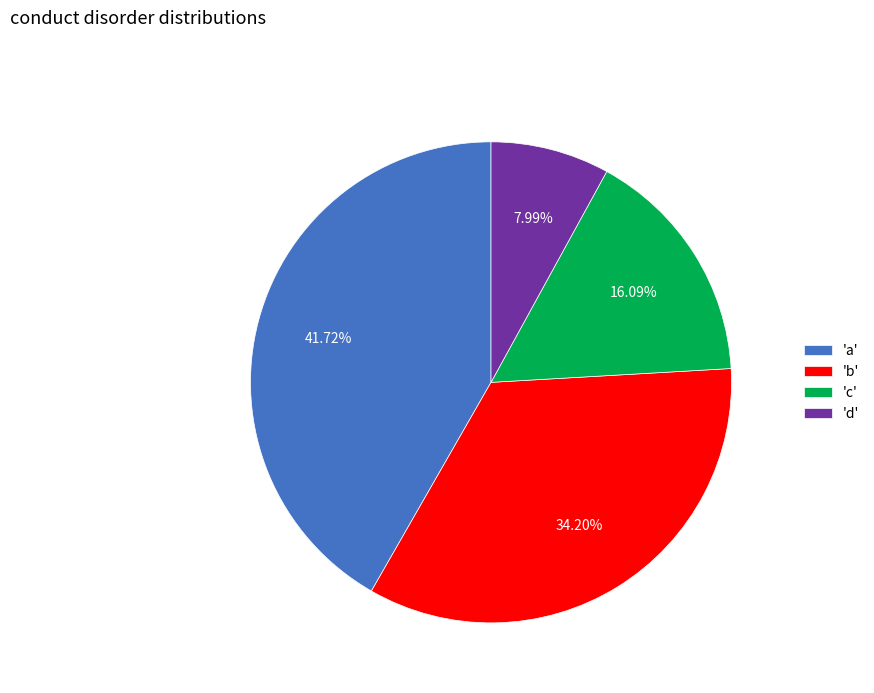

To the nearest percent, what is the average slice percentage?

25%